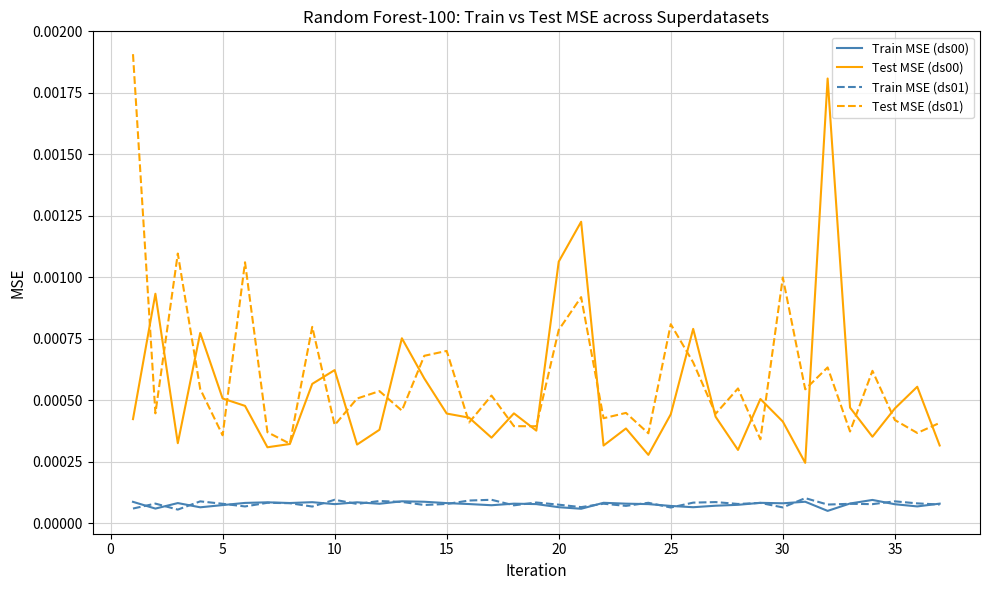

In Train MSE (ds00), how many points are lower than both neighbors (excluding endpoints)?

11